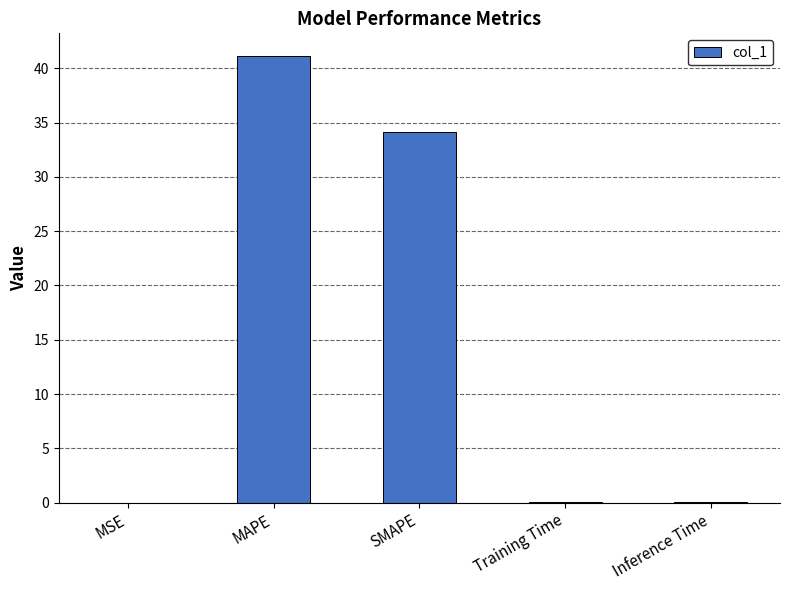

Where is the data nearest to the value 20?

SMAPE